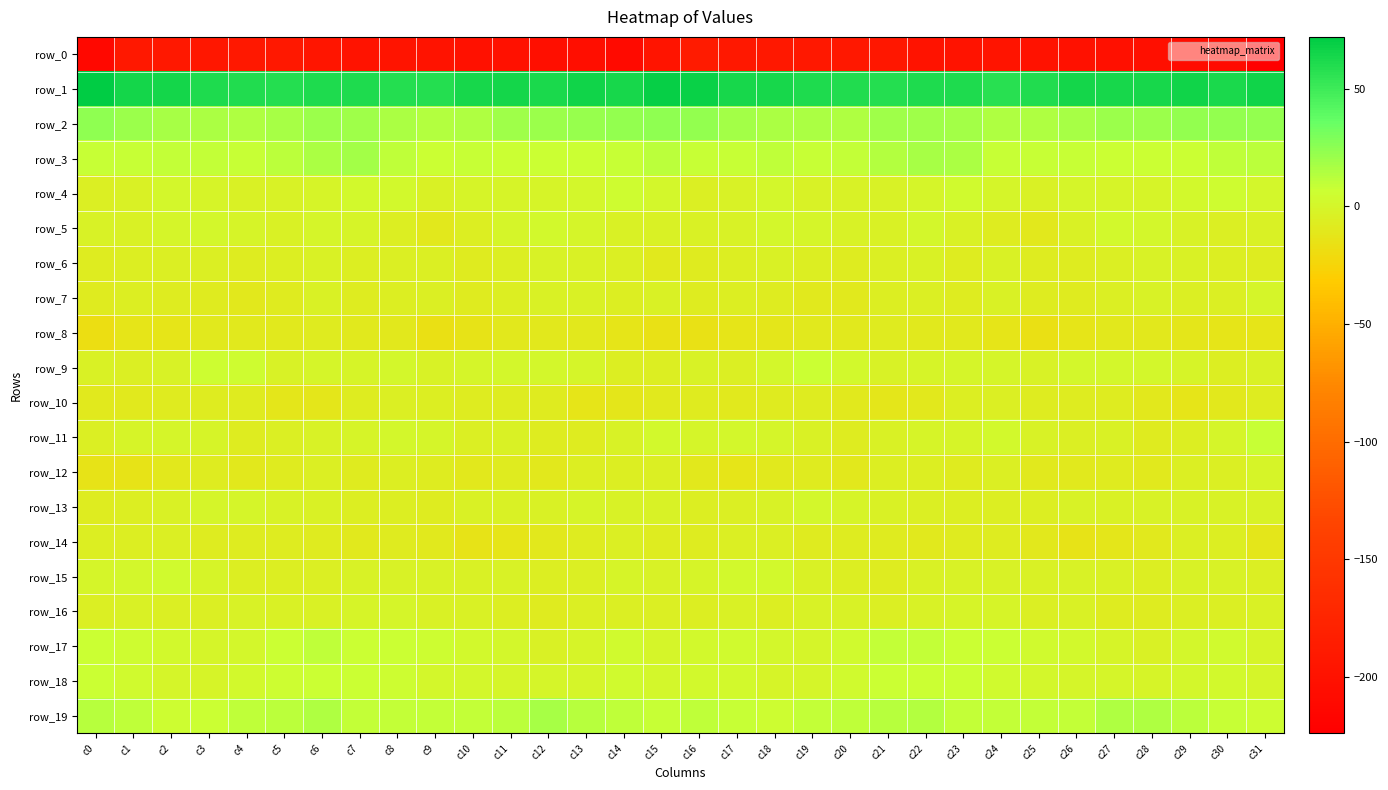

What is the sum of all row_0 values?

-6364.6